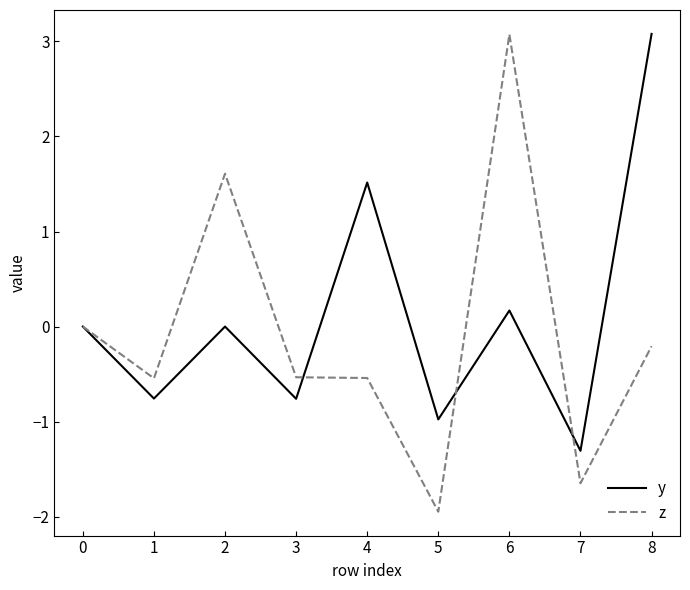

Count the number of categories in the chart.

9